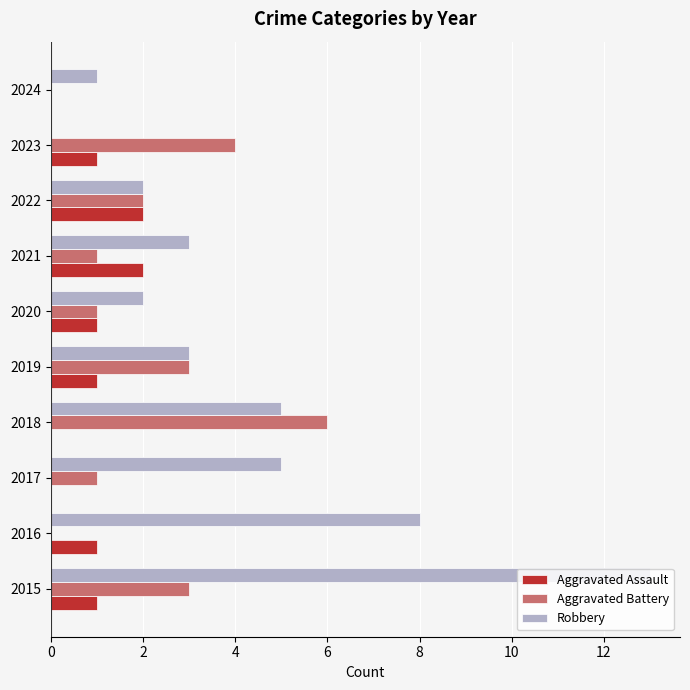

What are all the series names shown in the legend?

Aggravated Assault, Aggravated Battery, Robbery